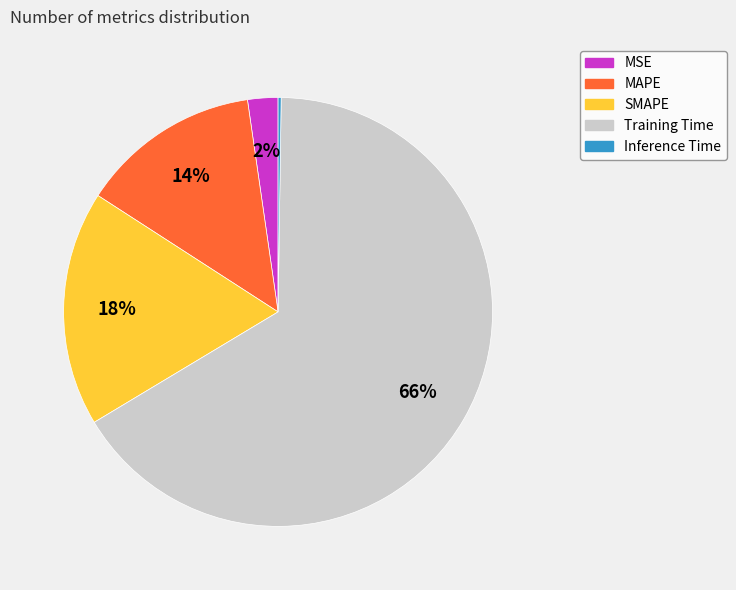

Is it true that Training Time is 66% of the pie?

True